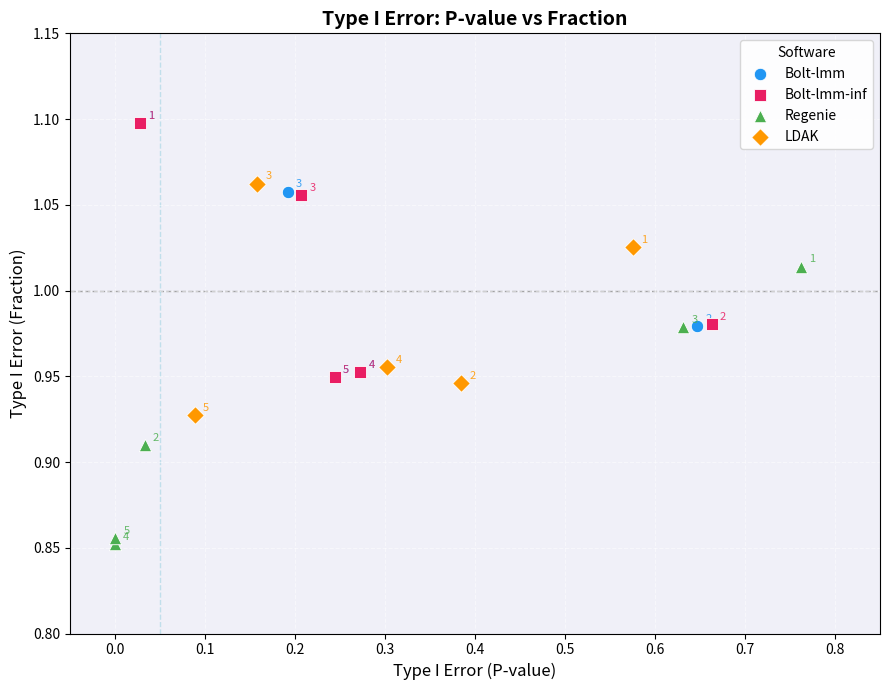

Which series reaches the minimum Y coordinate?

Regenie